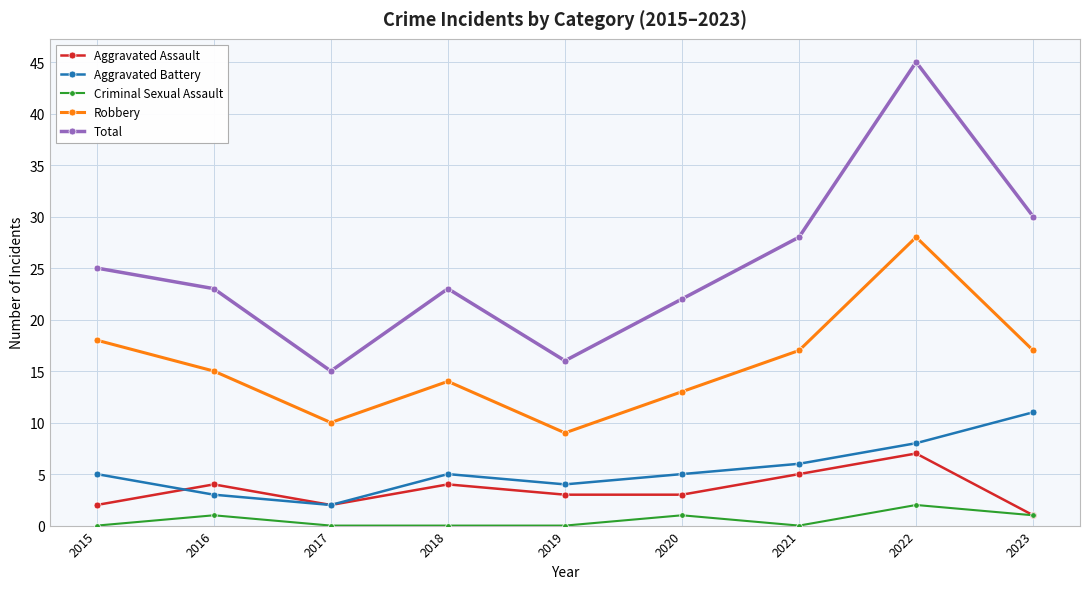

In Aggravated Battery, how many points are higher than both neighbors (excluding endpoints)?

1